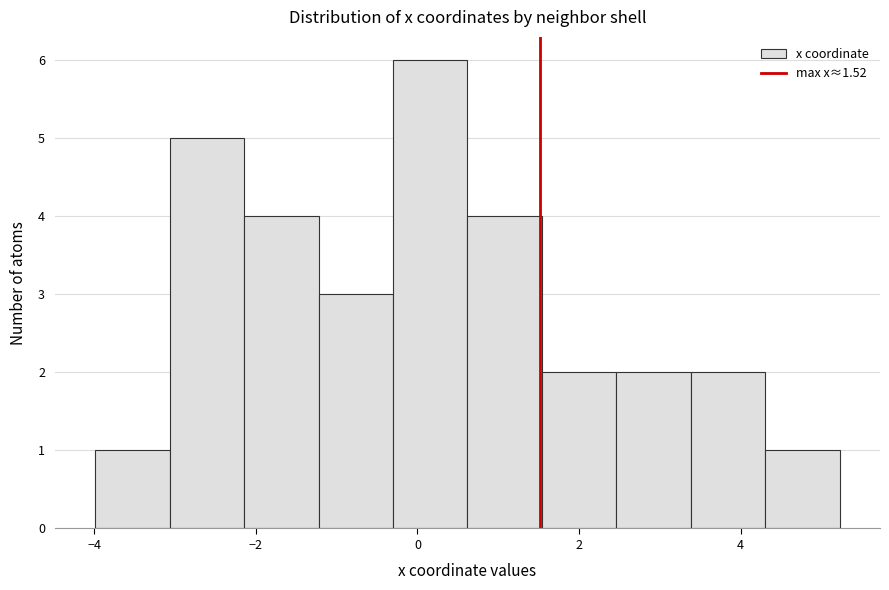

How tall is the bar that spans 1.6 to 2.4 on the x-axis? Neither the bar edges nor the heights are printed on the chart, so give them approximately, as read against the axes.

2